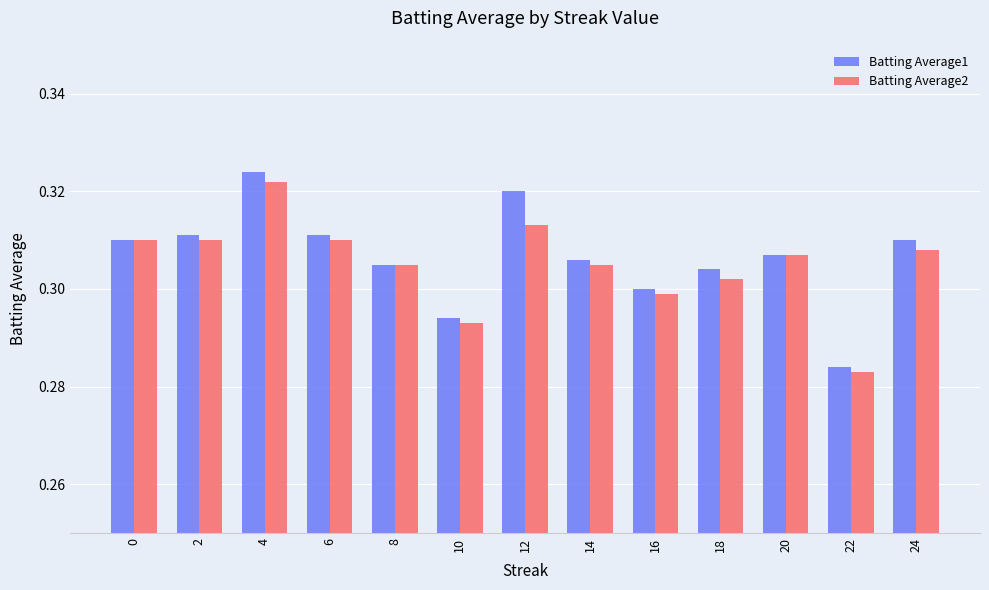

Which series has the widest spread of values?

Batting Average1